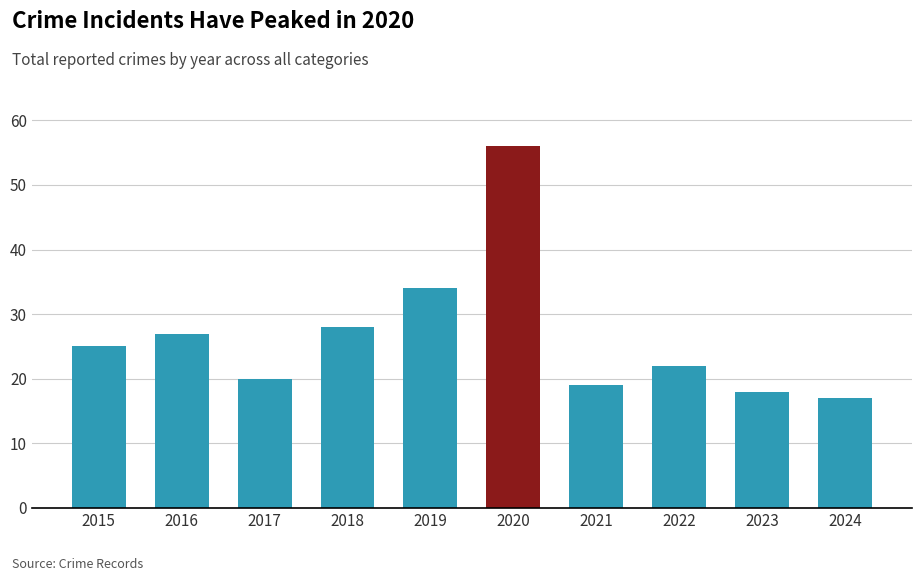

Are the bars horizontal?

No